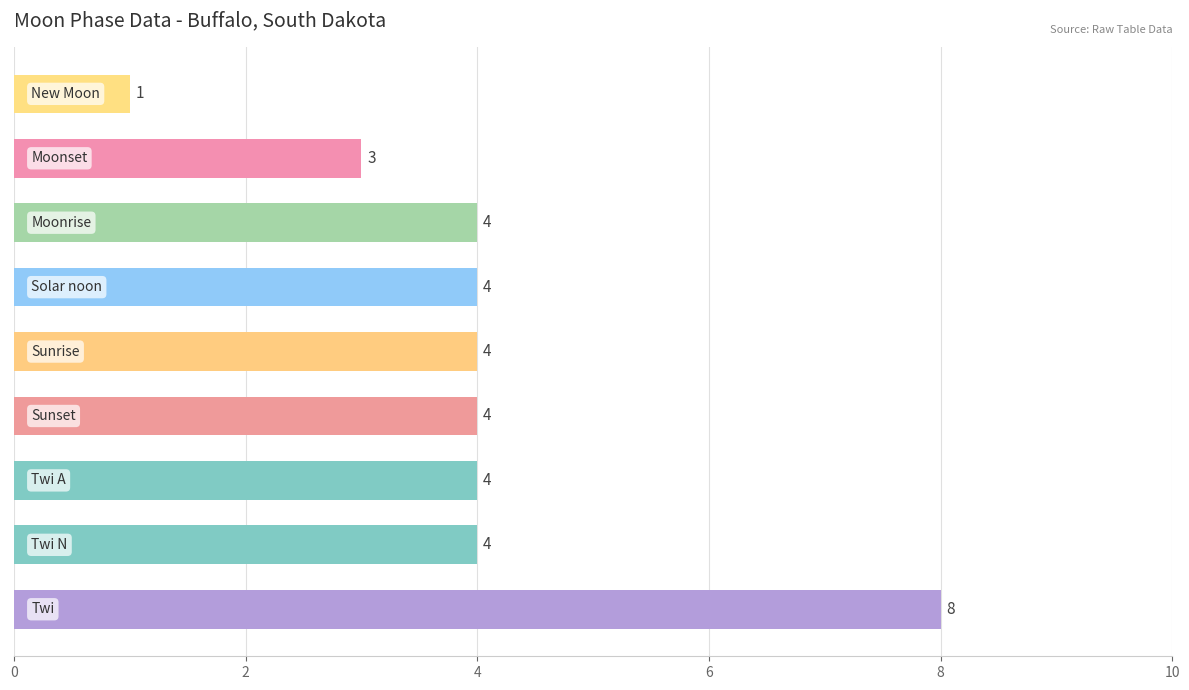

What is the greatest value displayed?

8